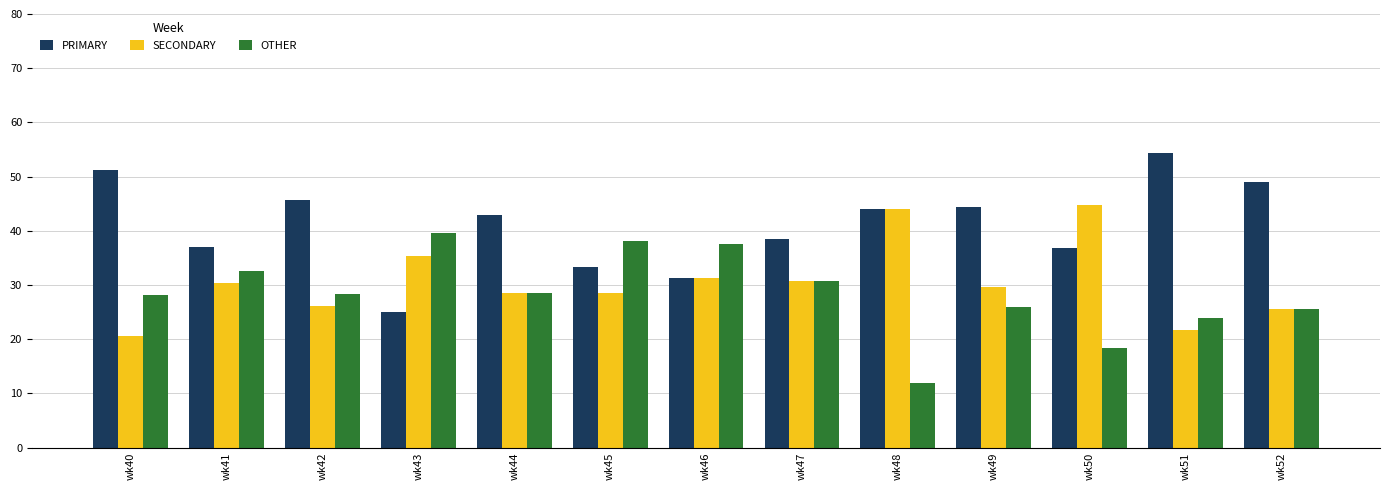

What is the value of the PRIMARY bar at the 4th from the left?

25.0